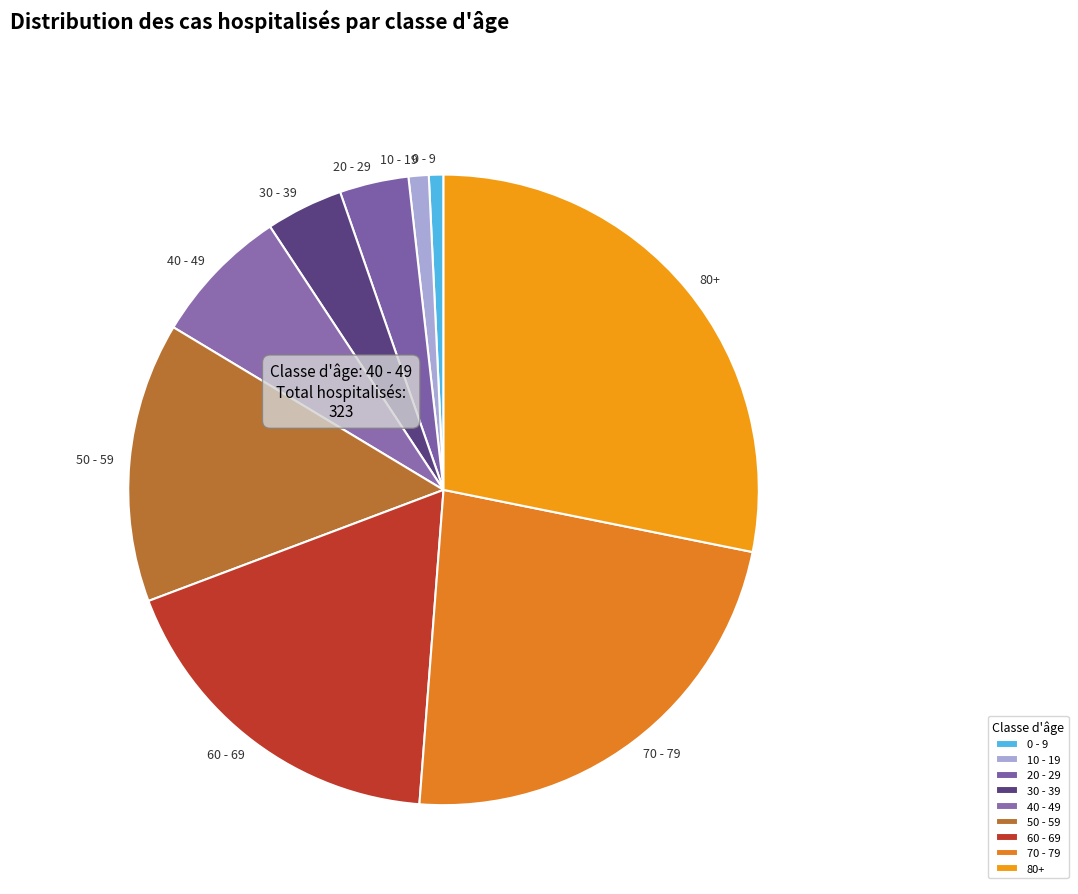

Is there any slice that represents more than half of the pie?

No